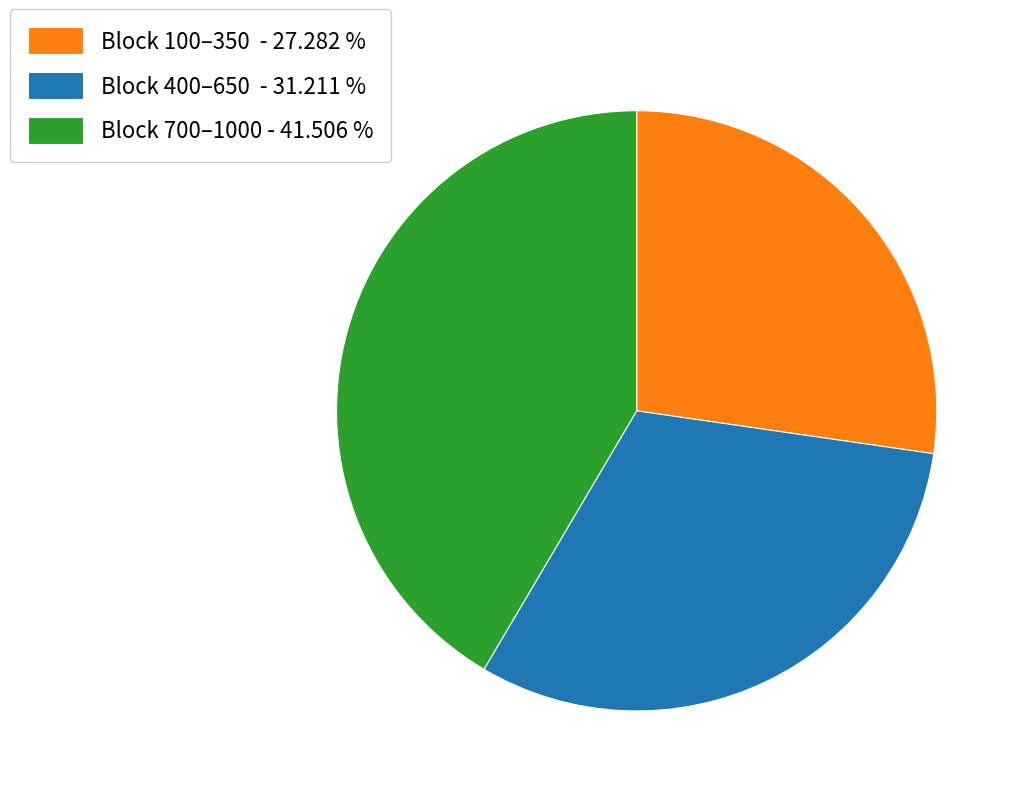

Do Block 400–650 - 31.211 % and Block 700–1000 - 41.506 % together represent more than half of the pie?

Yes